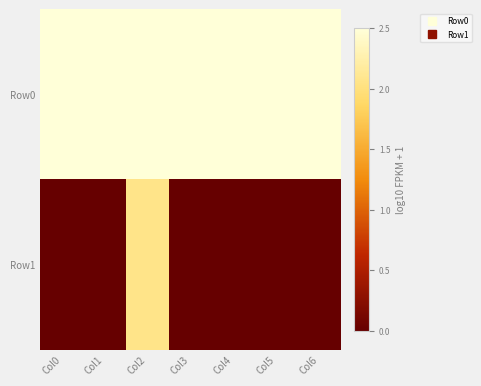

Which category has the highest value across all series?

Col0